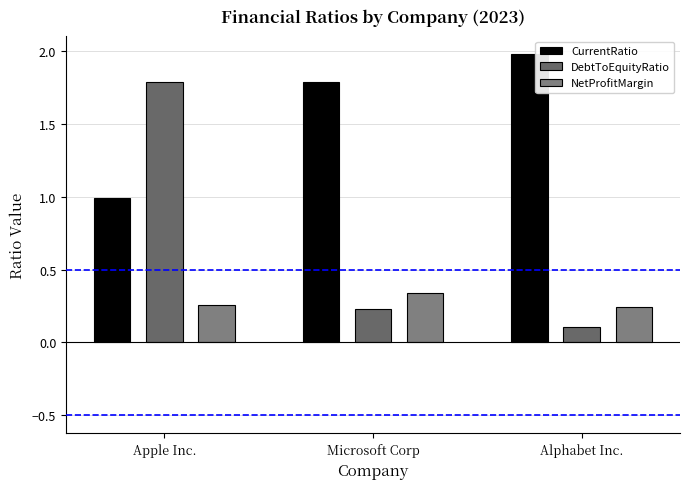

What position from the left is Alphabet Inc.?

3